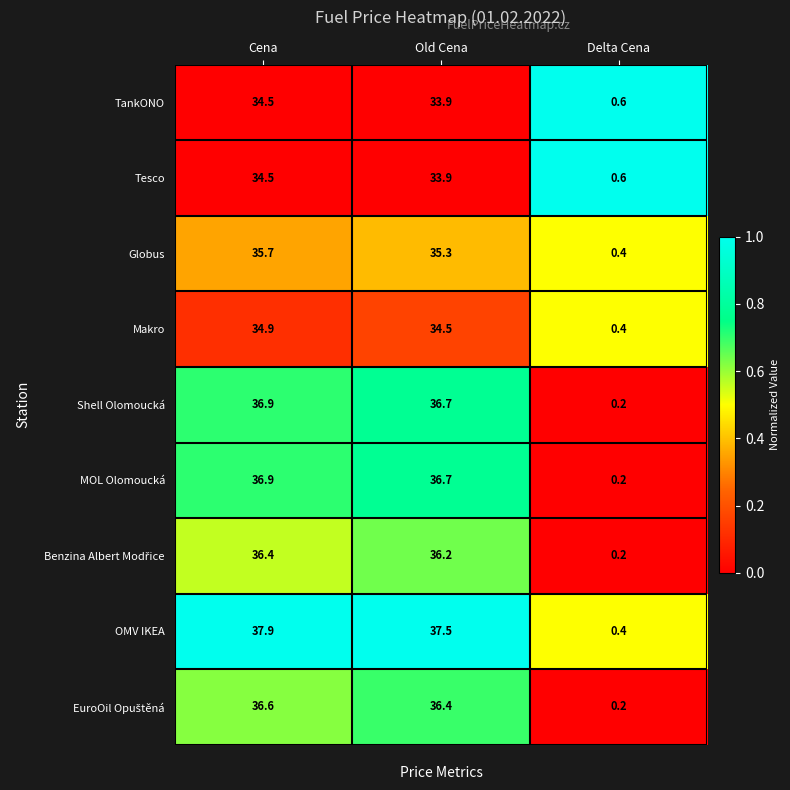

What is the difference between the maximum and second lowest values in the TankONO series?

0.6